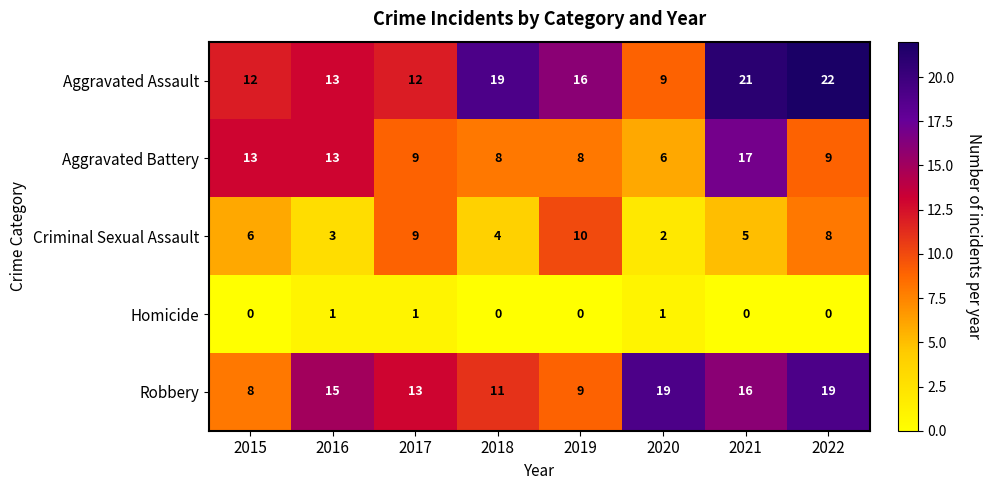

Which label corresponds to the largest value in the chart?

2022